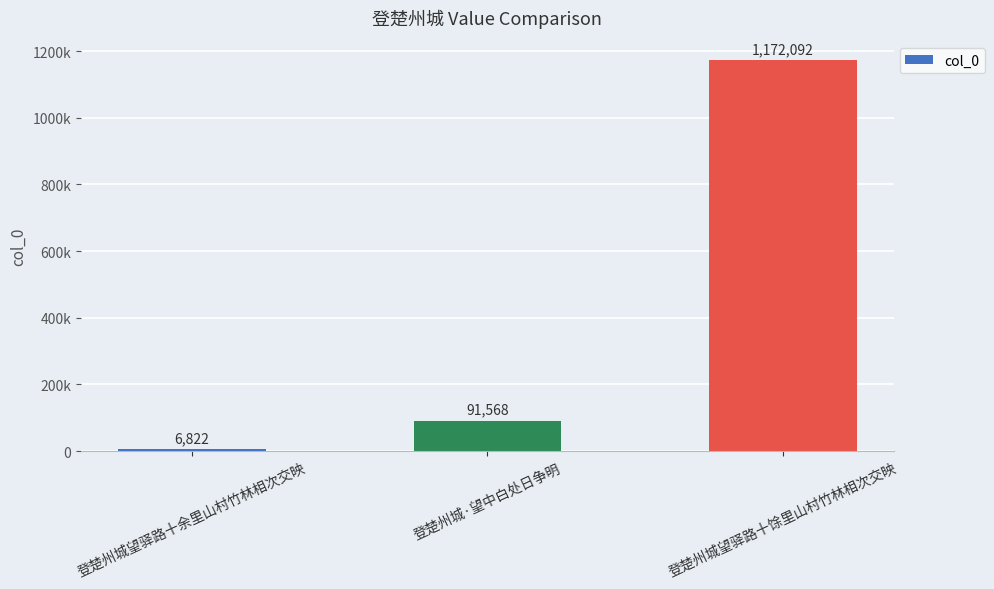

Does the chart contain any negative values?

No